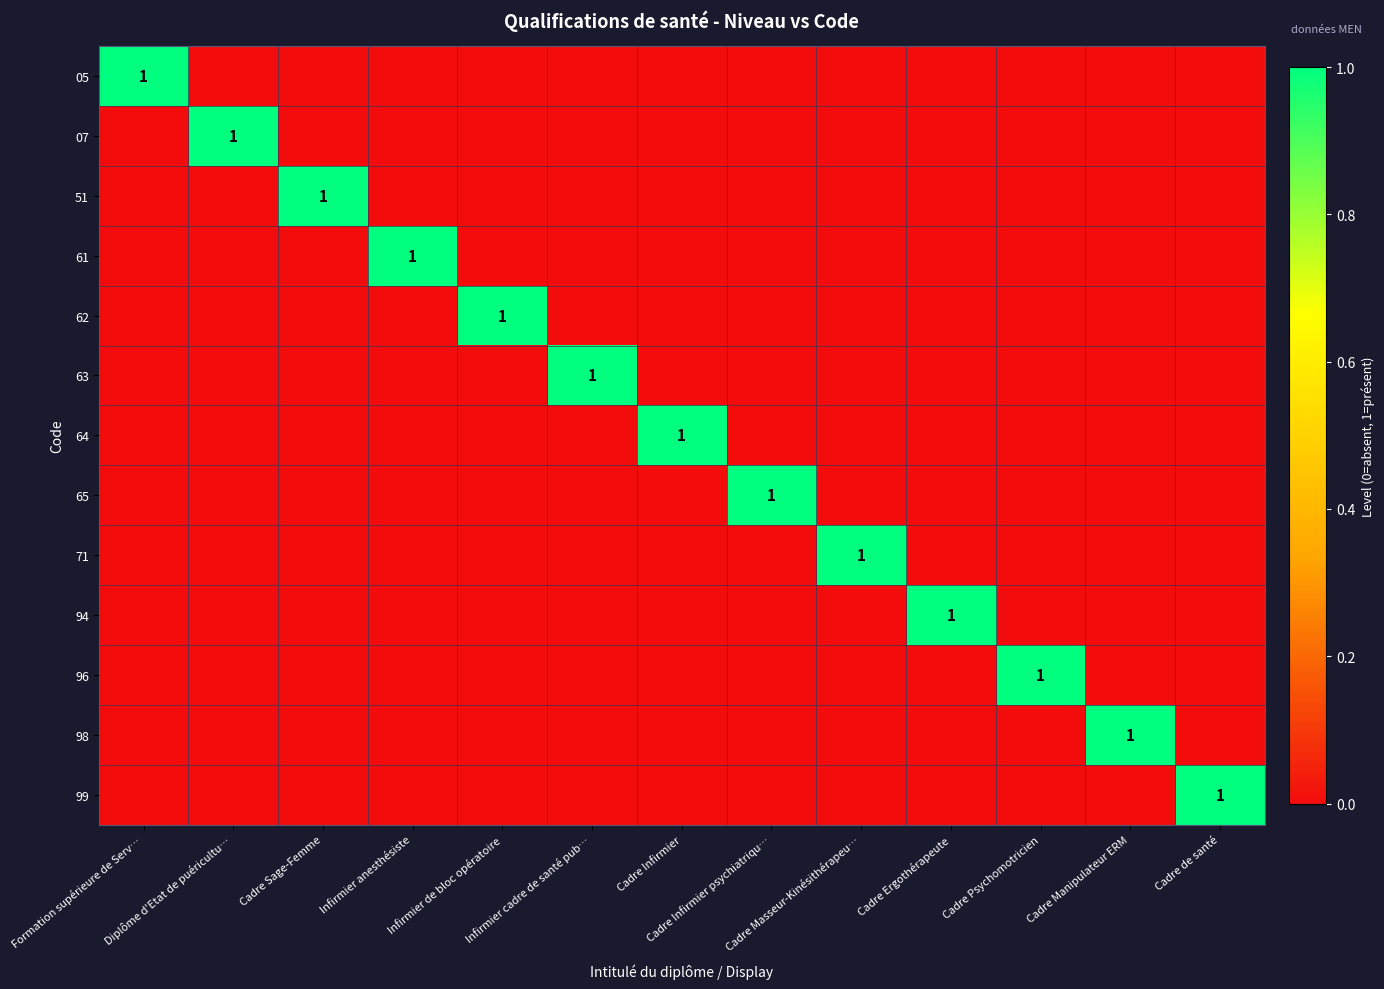

Rank the series at Cadre Infirmier psychiatriqu… from highest to lowest value.

65, 05, 07, 51, 61, 62, 63, 64, 71, 94, 96, 98, 99